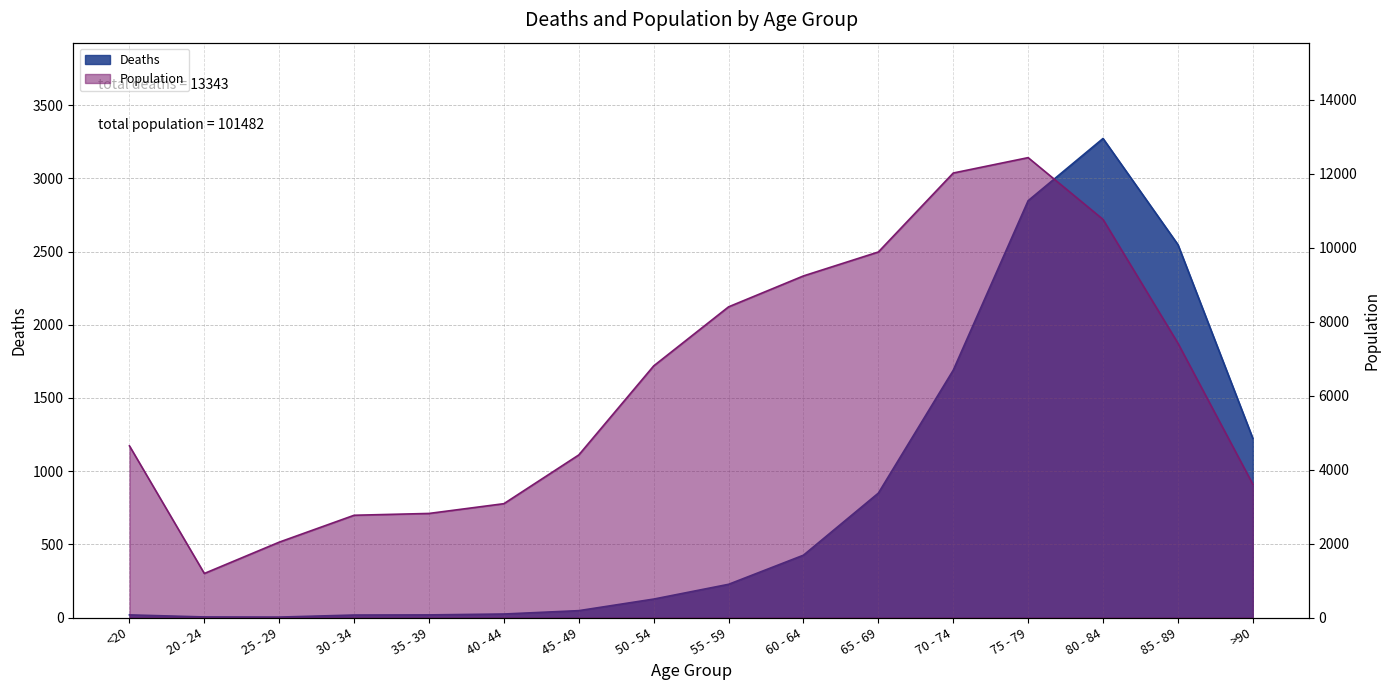

At how many categories does at least one series exceed 10561?

3